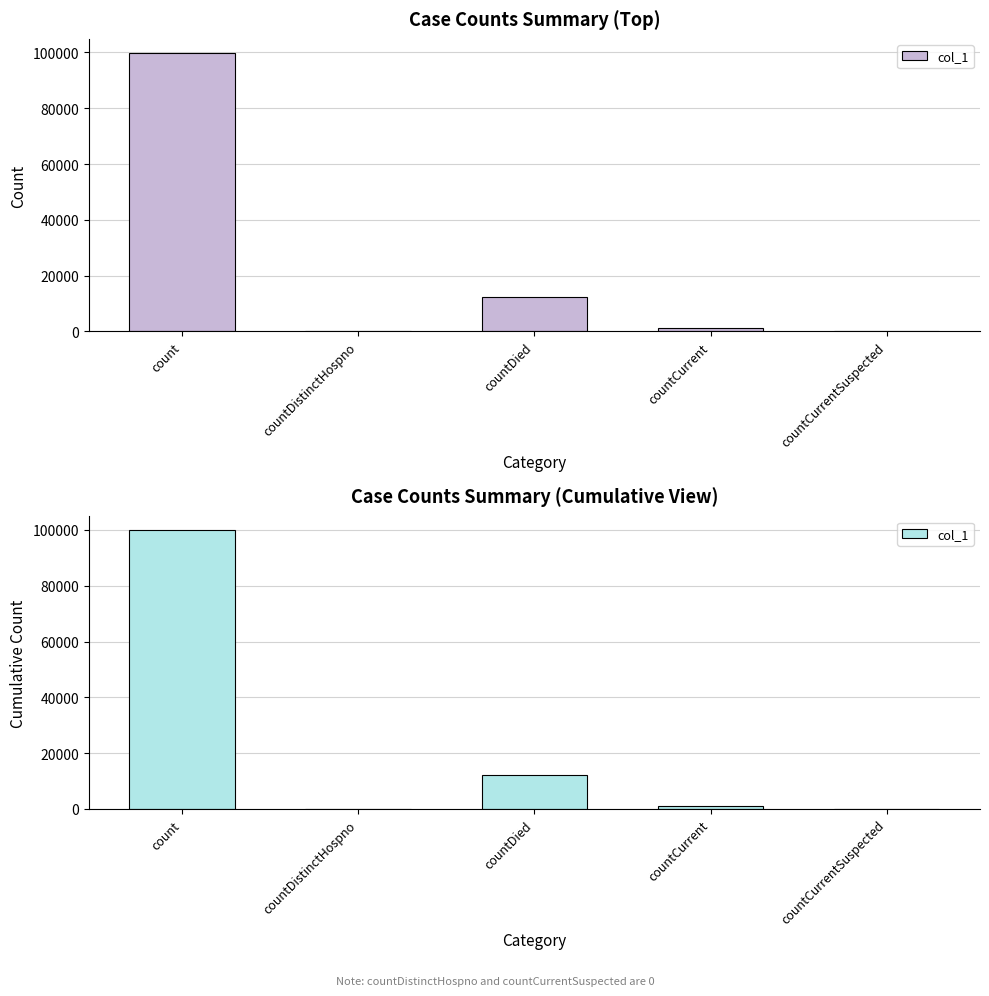

Reading right to left, extract all data points from this chart.

0	1192	12193	0	99882